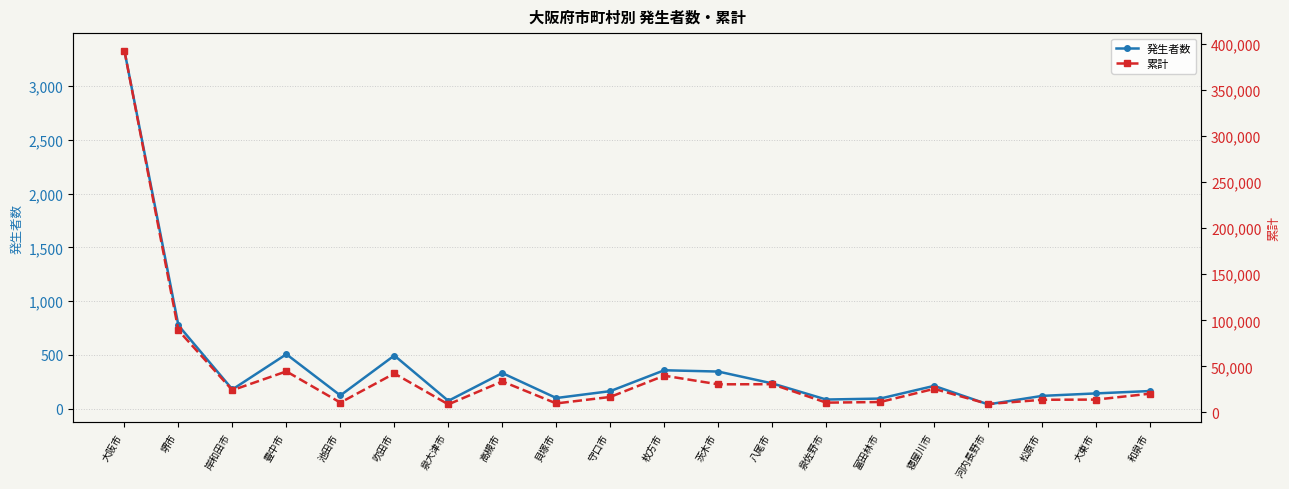

Where is the first local minimum for 累計?

岸和田市